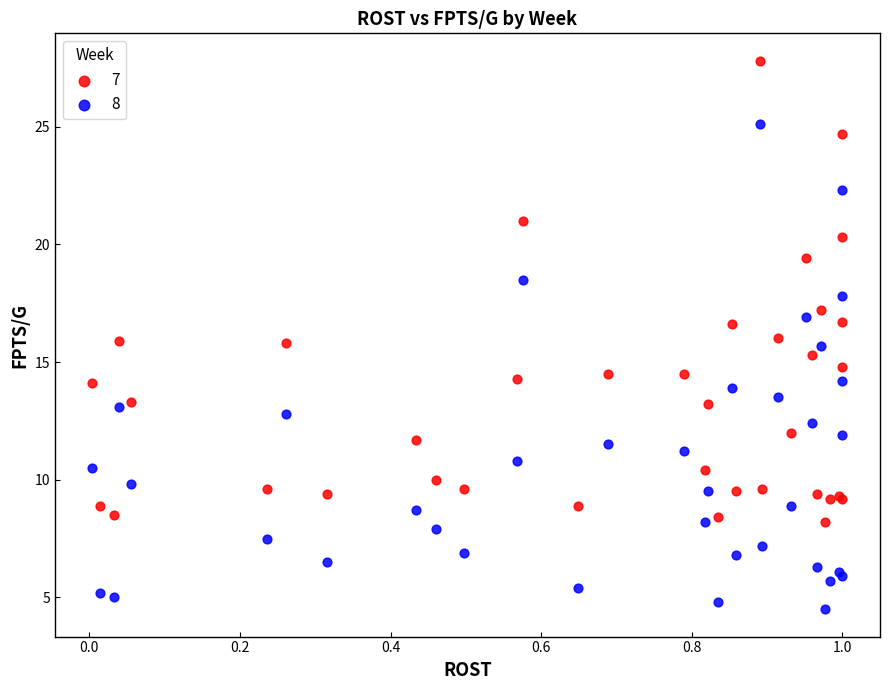

Which series has the largest Y range (max minus min)?

8